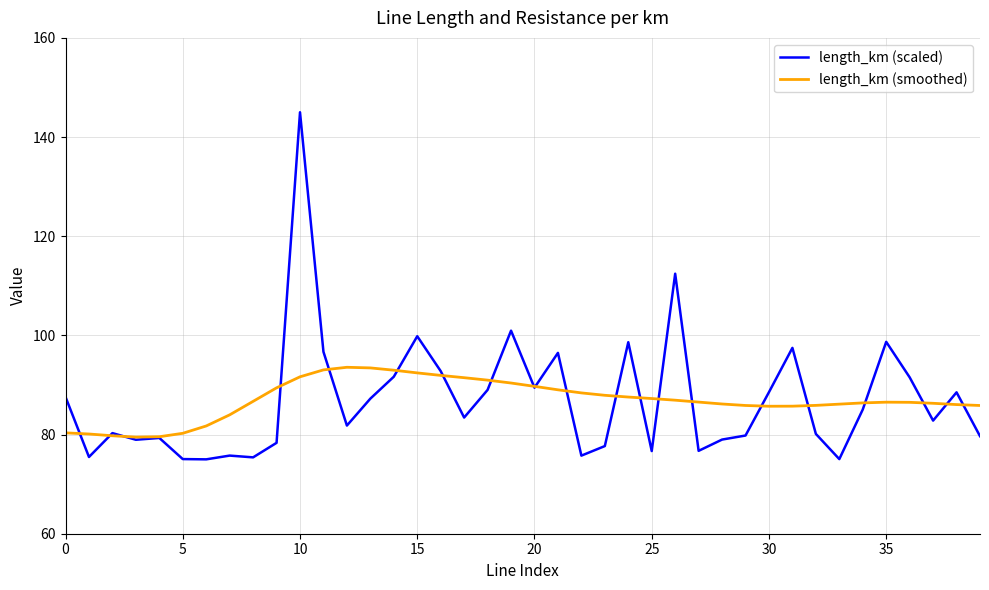

What is the greatest value displayed?

145.0